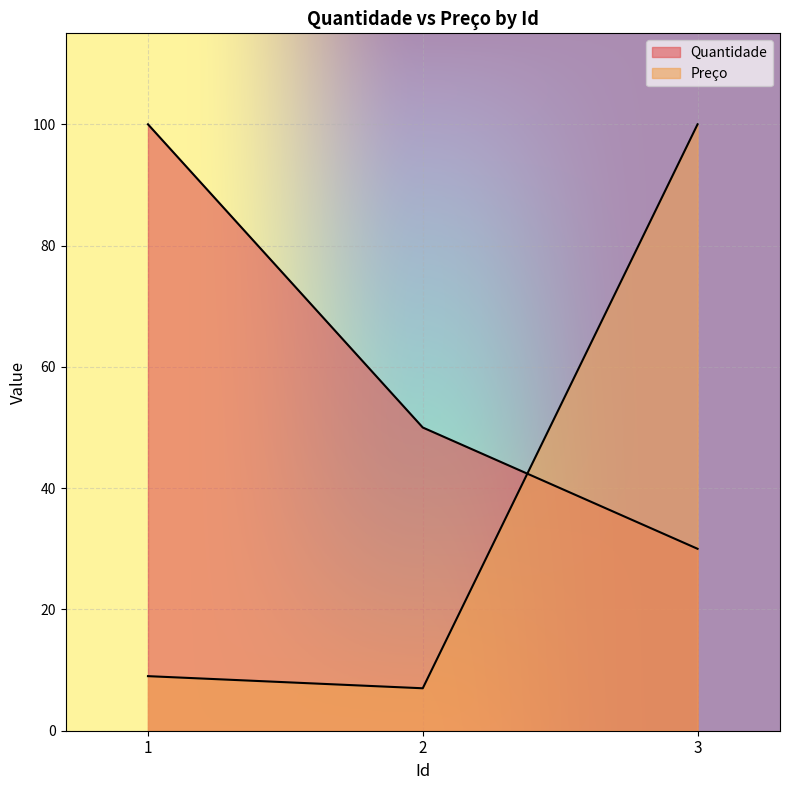

Reading left to right, what are all the values shown in this chart?

Quantidade: 100	50	30
Preço: 9	7	100